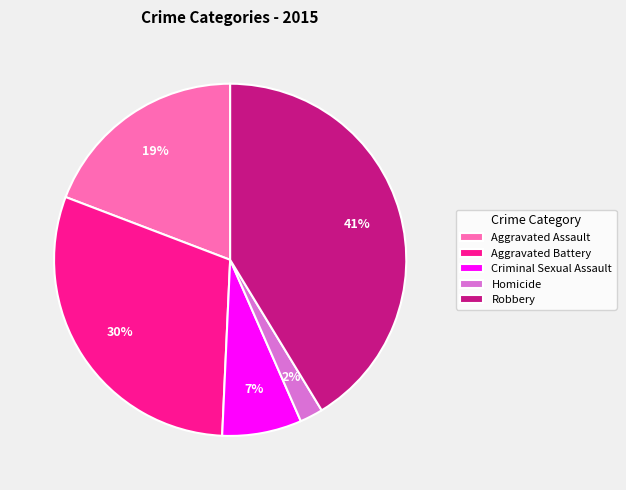

Is the sum of Homicide and Robbery greater than half?

No